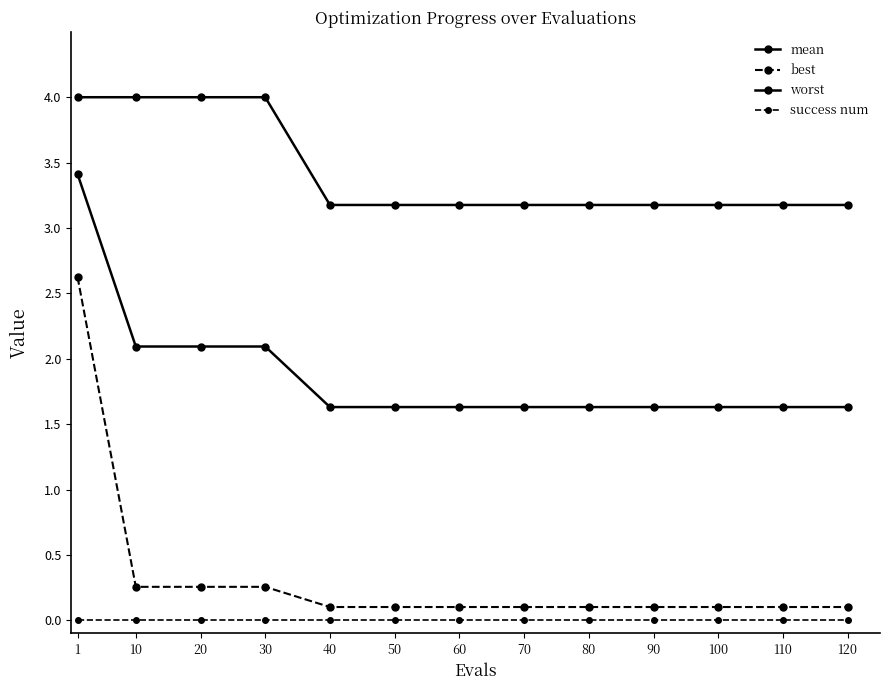

Is it true that best equals 0.2 at 100?

False